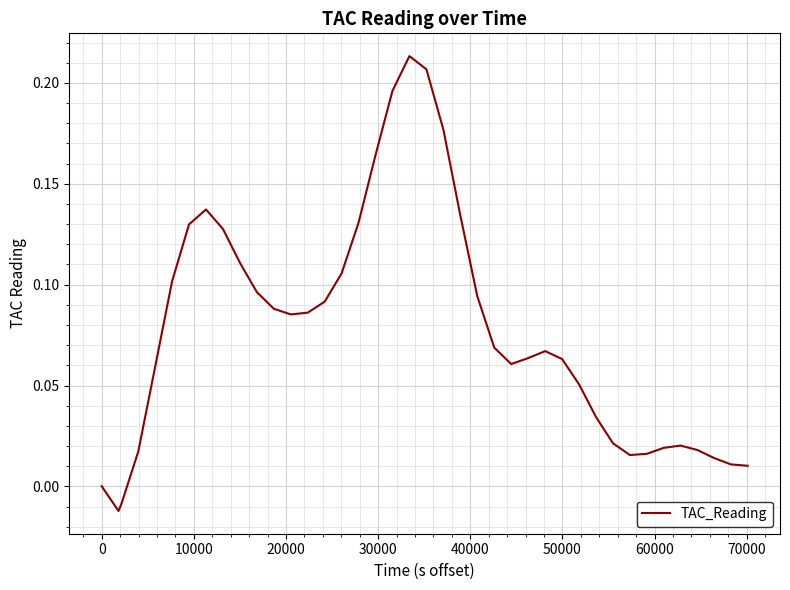

How many lines are shown in the chart?

1